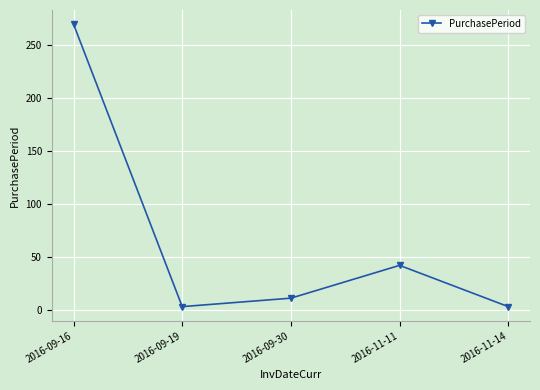

True or false: the data shows 21 at 2016-11-11.

False